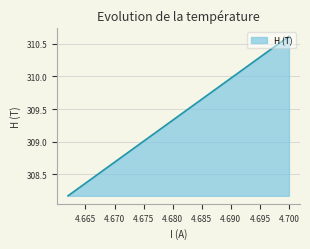

Which has a higher value, 4.7 or 4.67?

4.7